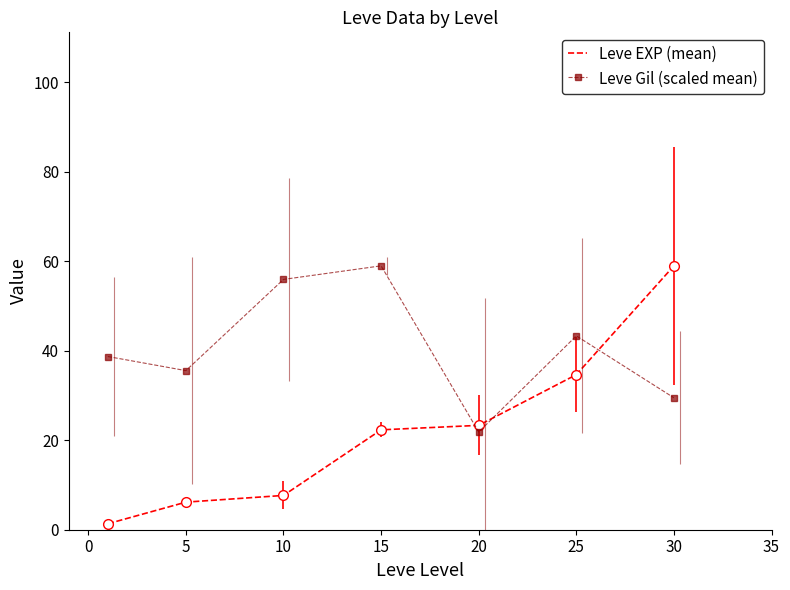

How many data points in Leve Gil (scaled mean) are less than 38?

3